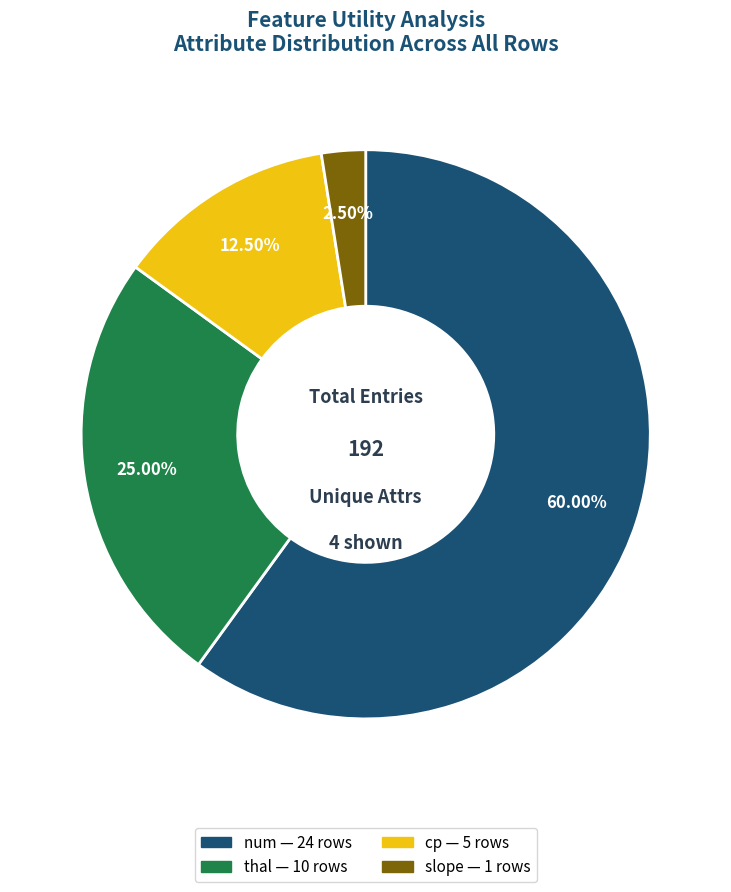

Is there any slice that represents more than half of the pie?

Yes